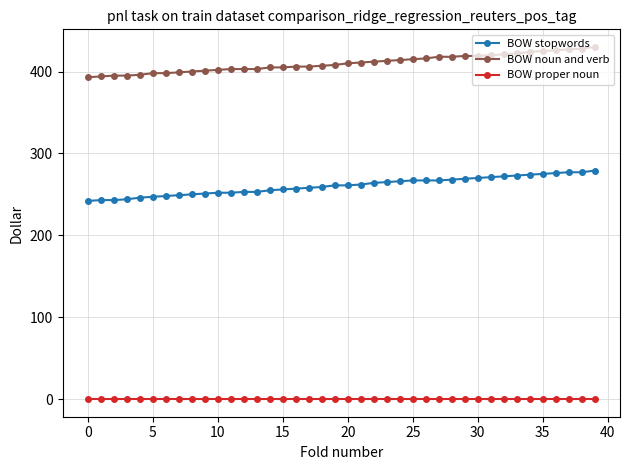

Rank the series by their maximum value, from highest to lowest.

BOW noun and verb, BOW stopwords, BOW proper noun